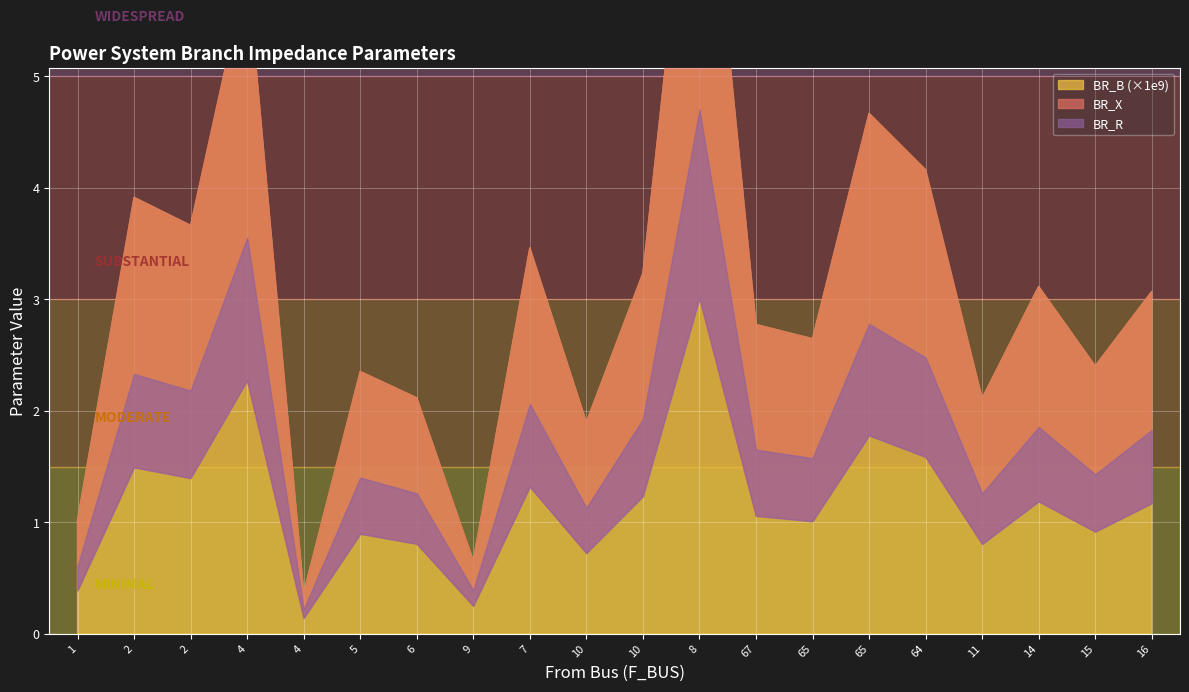

How many lines are shown in the chart?

3